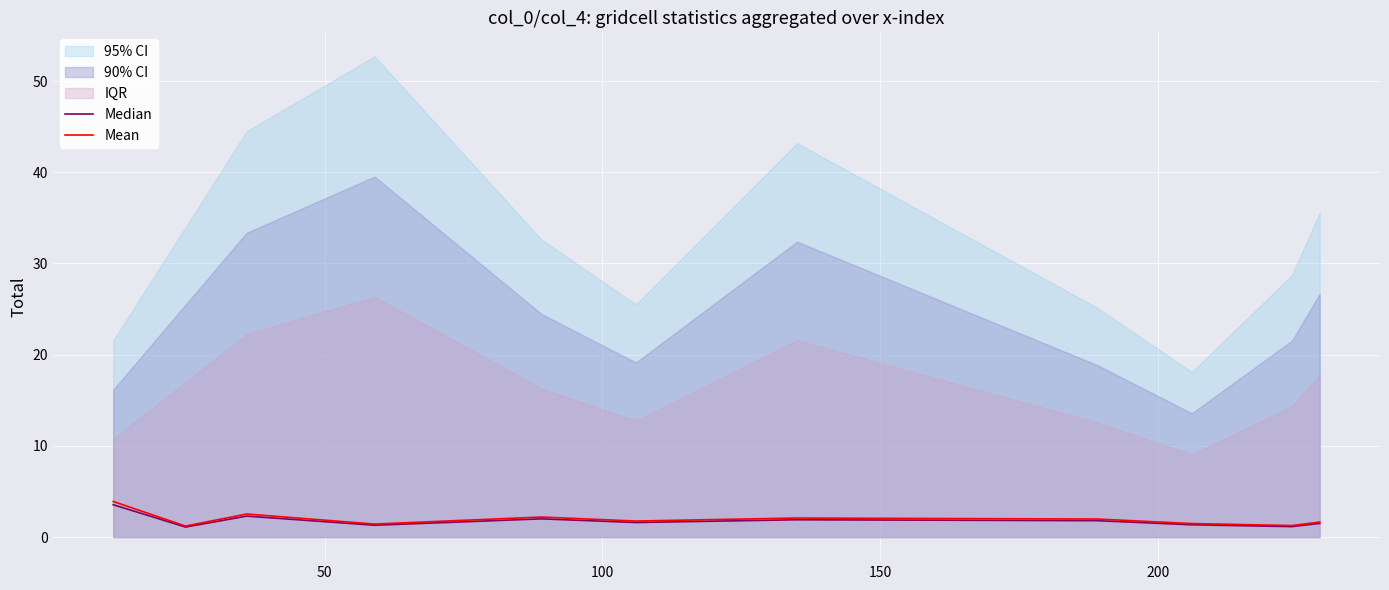

Reading left to right, transcribe all the data shown in this chart.

Median: 3.6	1.1	2.3	1.3	2.0	1.6	1.9	1.8	1.4	1.2	1.5
Mean: 3.9	1.2	2.5	1.4	2.2	1.8	2.1	2.0	1.5	1.3	1.7